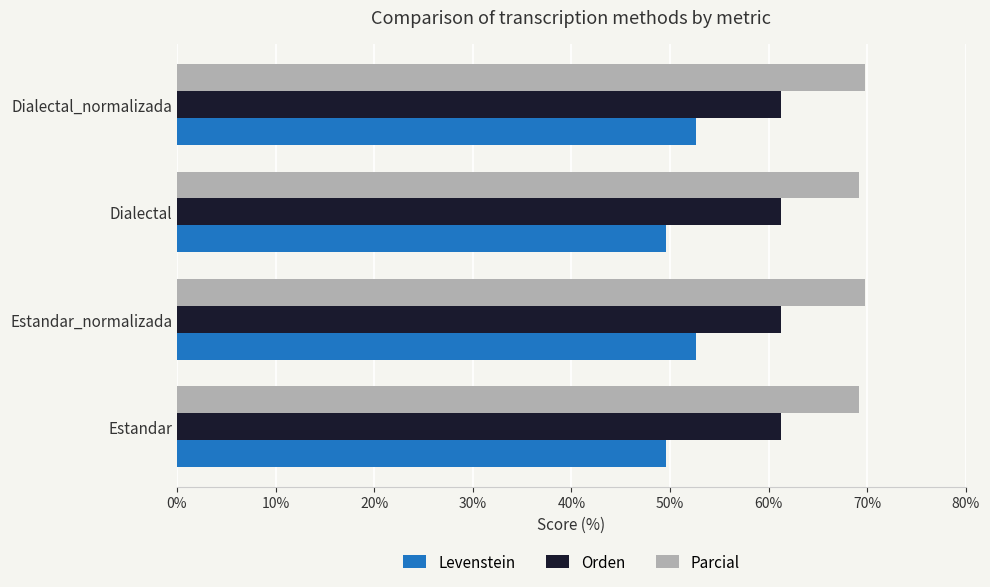

Which series has the largest total across all categories?

Parcial